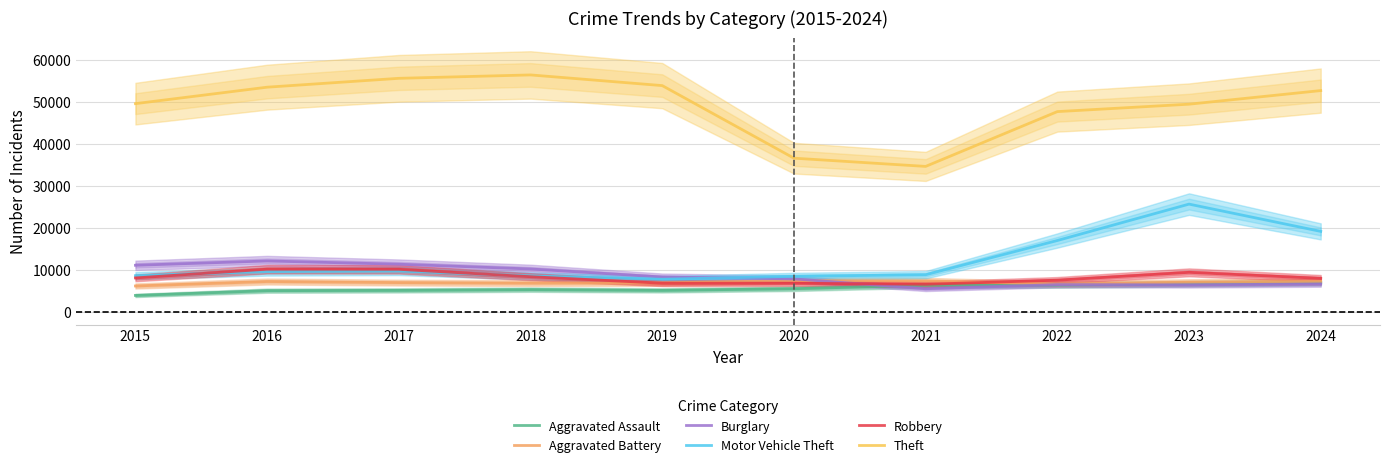

Which series changed the most between 2017 and 2020?

Theft